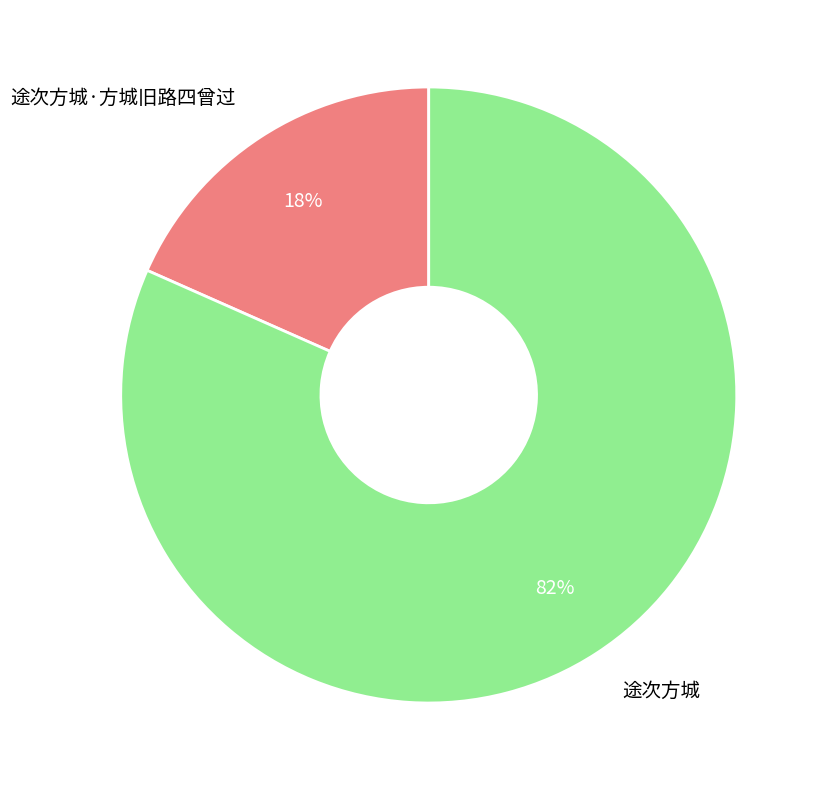

Is it true that 途次方城 is 96% of the pie?

False